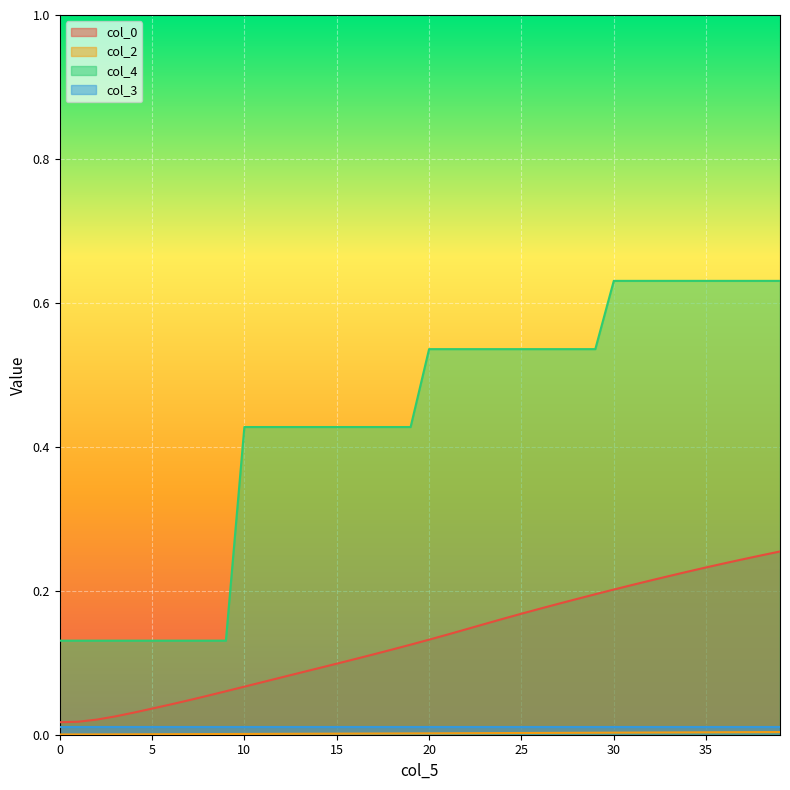

What is the spread (max minus min) of values at 1?

0.1